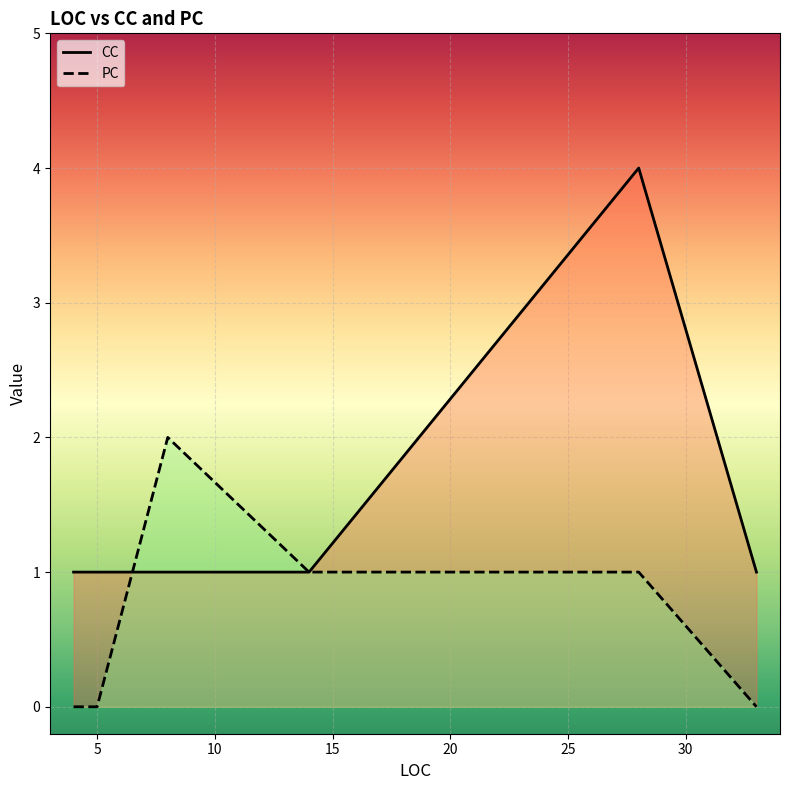

What is the value of the CC point at the 2nd from the left?

1